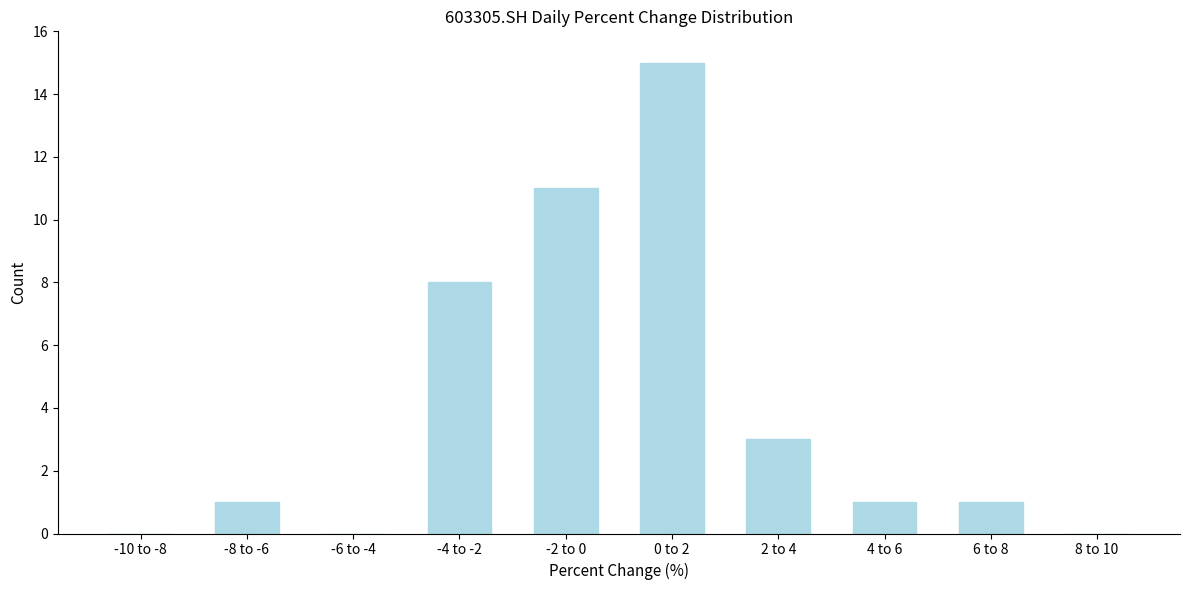

Reading left to right, extract all data points from this chart.

-10 to -8=0	-8 to -6=1	-6 to -4=0	-4 to -2=8	-2 to 0=11	0 to 2=15	2 to 4=3	4 to 6=1	6 to 8=1	8 to 10=0